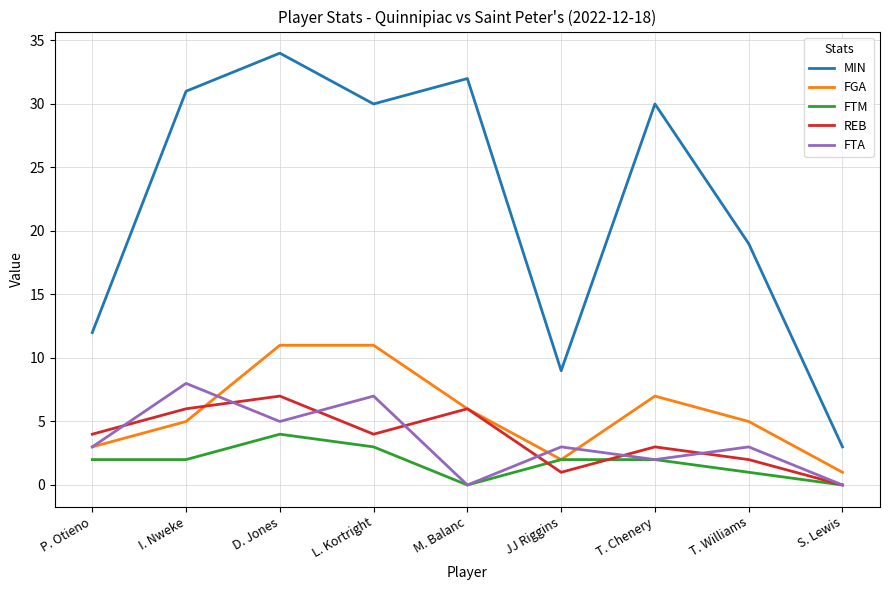

True or false: MIN has a value of 12 at P. Otieno.

True